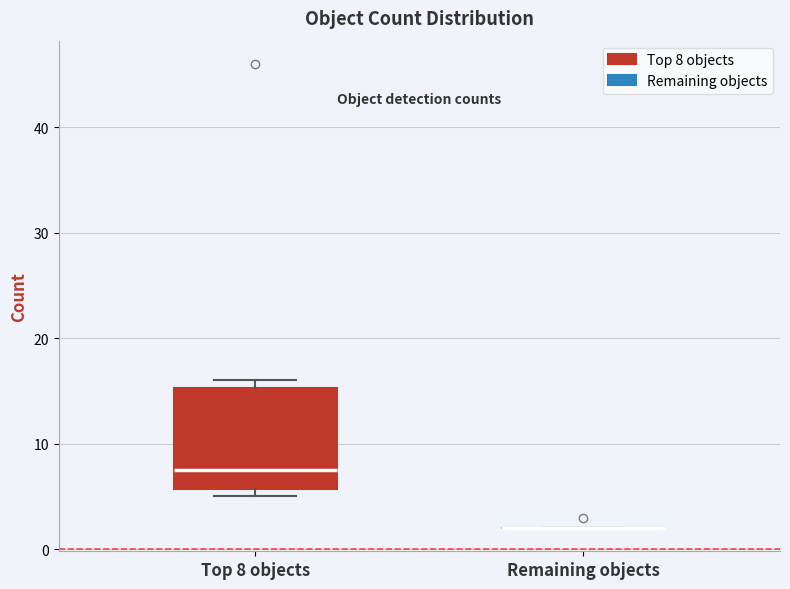

Reading left to right, read every box against the y-axis: the position of its median line, the range the box covers, and the ends of its whiskers. The values are not printed on the chart, so give them approximately, as read against the axis.

Top 8 objects: median 8, box 6 to 15, whiskers 5 to 16
Remaining objects: box collapsed to a line at 2, whiskers 2 to 2